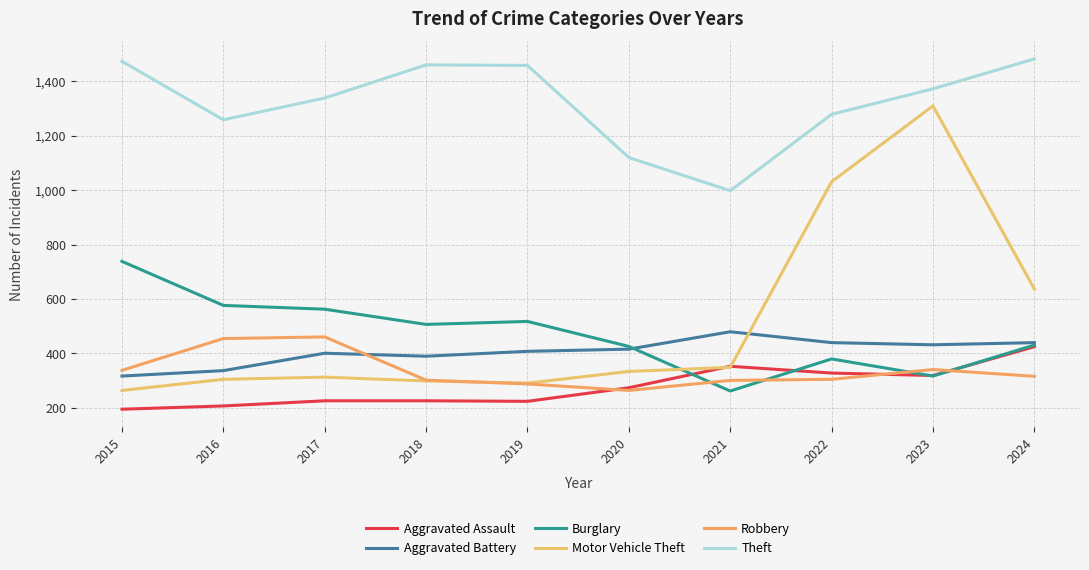

What is the value of the Robbery point at the 1st from the left?

337